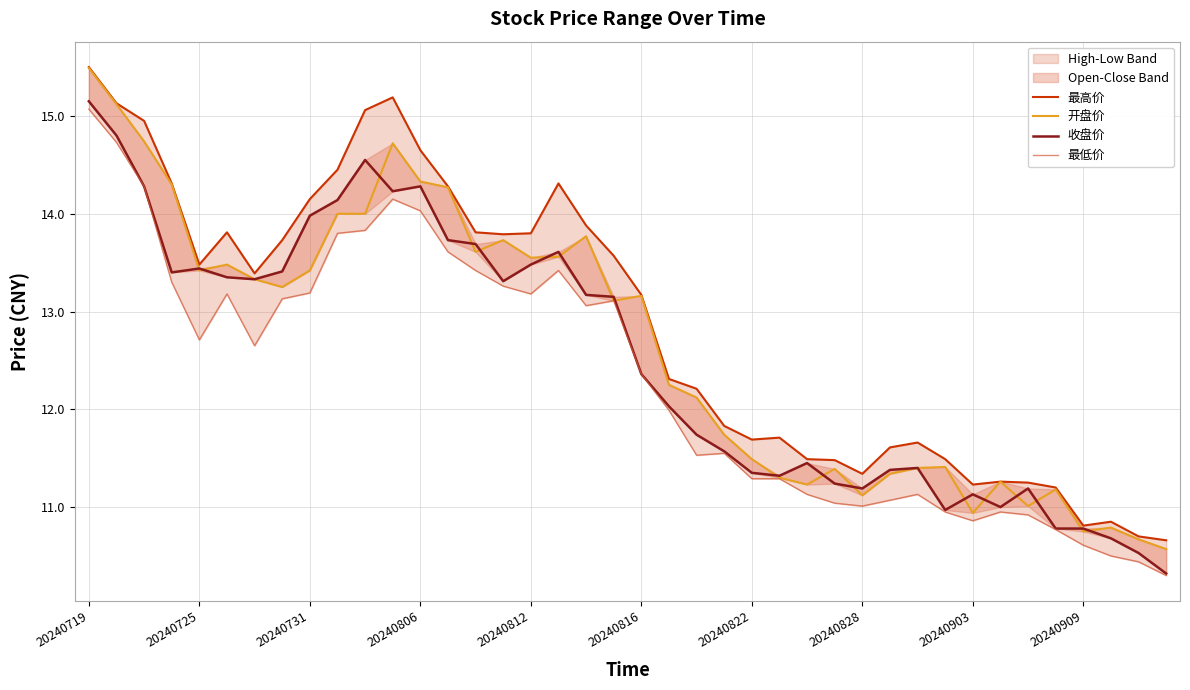

Is this an area chart (filled region under the line)?

No